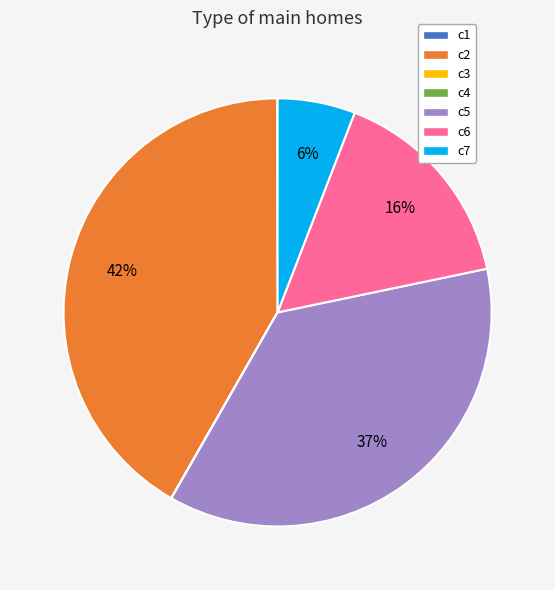

Do c2 and c7 together represent more than half of the pie?

No